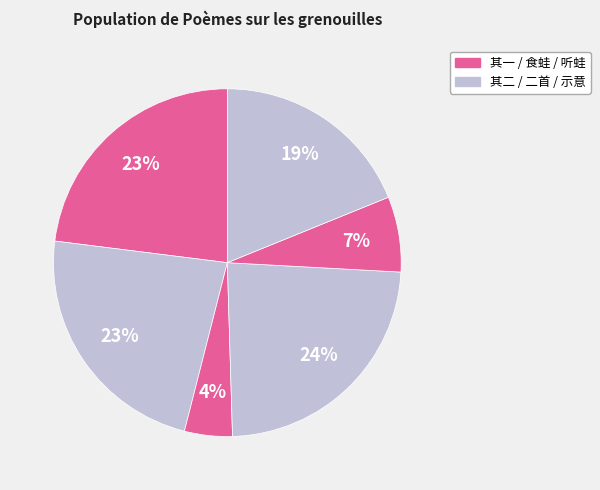

How many slices are in this pie chart?

6